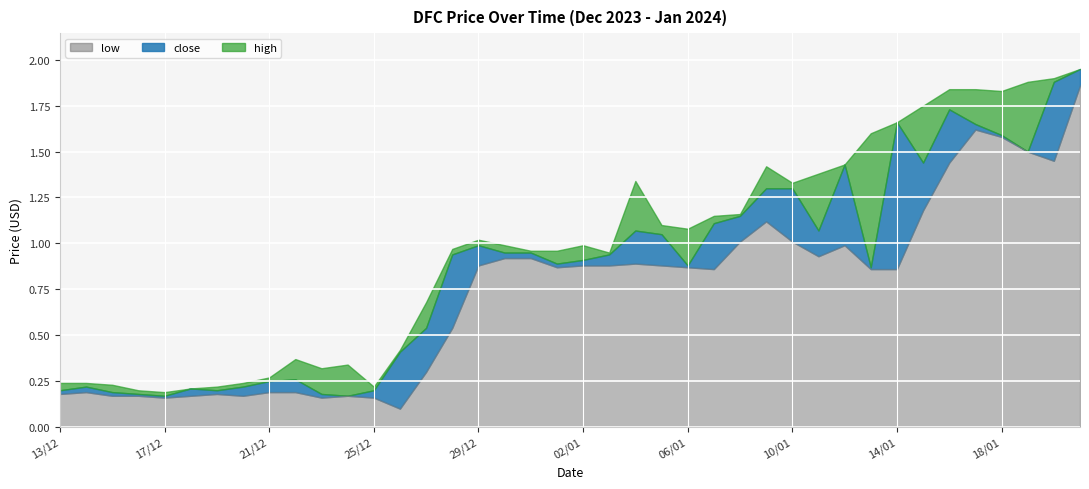

List the labels in order of close value, smallest first.

17/12, 24/12, 16/12, 23/12, 15/12, 13/12, 19/12, 25/12, 18/12, 14/12, 20/12, 21/12, 22/12, 26/12, 27/12, 13/01, 06/01, 01/01, 02/01, 28/12, 03/01, 30/12, 31/12, 29/12, 05/01, 04/01, 11/01, 07/01, 08/01, 09/01, 10/01, 12/01, 15/01, 19/01, 18/01, 17/01, 14/01, 16/01, 20/01, 21/01